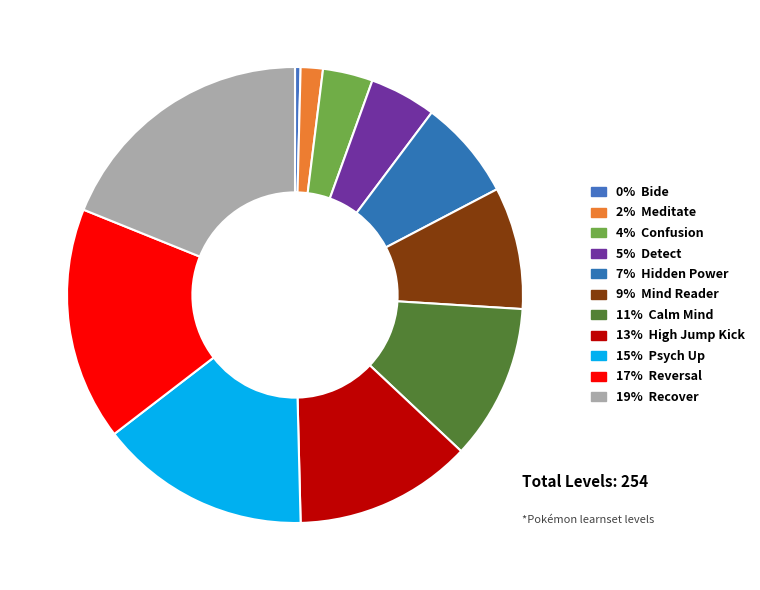

Count the number of slices in the pie.

11